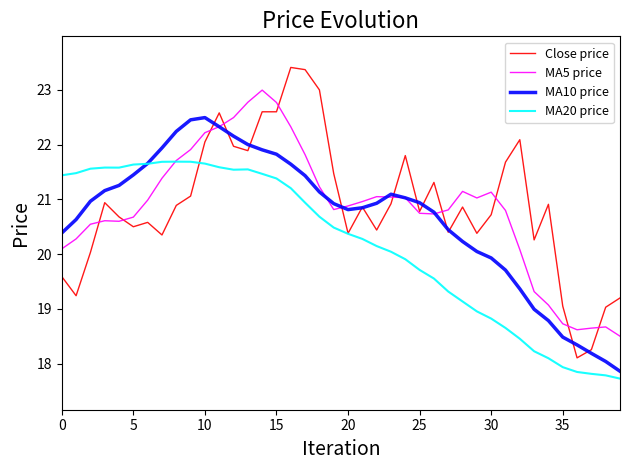

How many categories are shown in the chart?

40